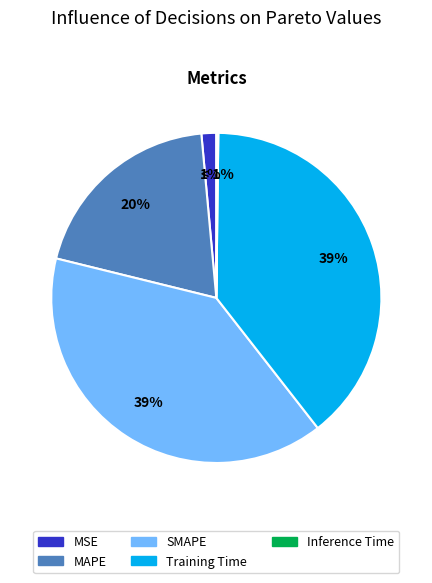

Which slice is the smallest?

Inference Time